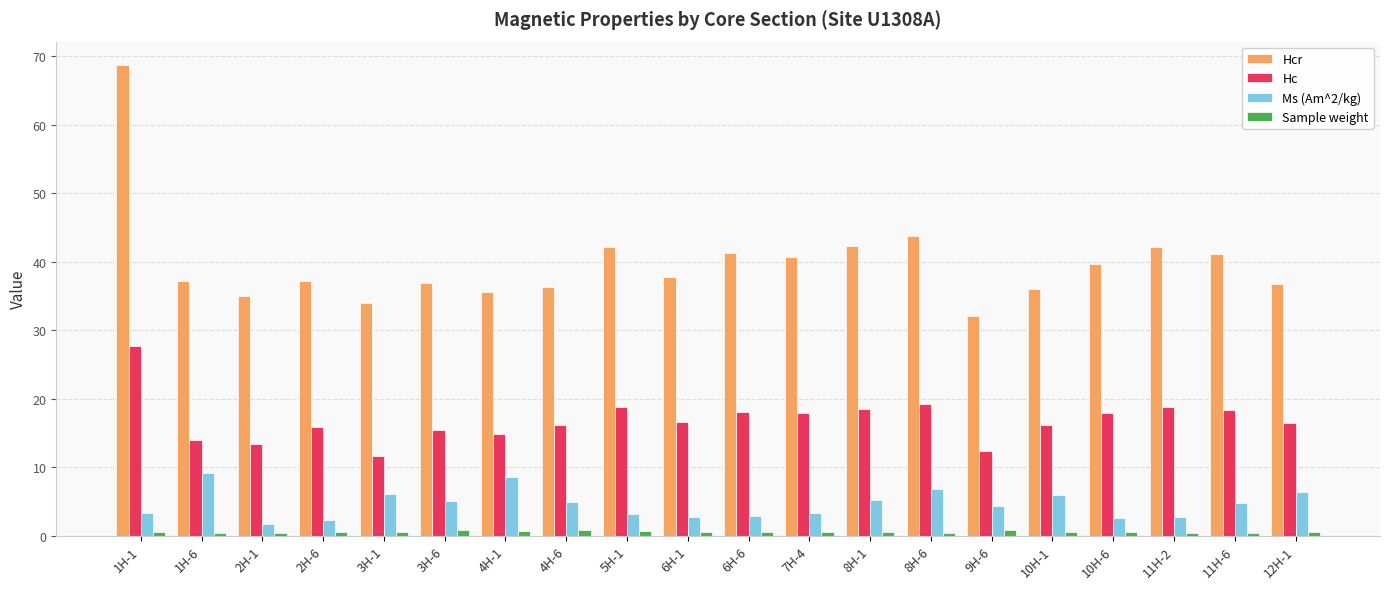

What position from the right is 5H-1?

12